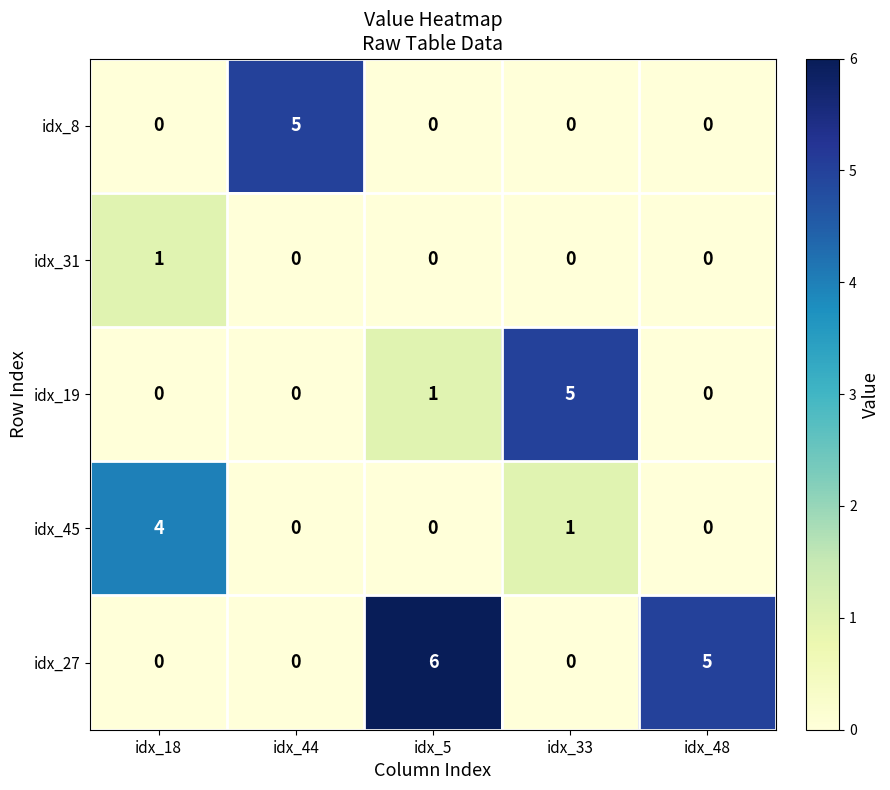

What is the difference between the maximum and minimum values in the idx_19 series?

5